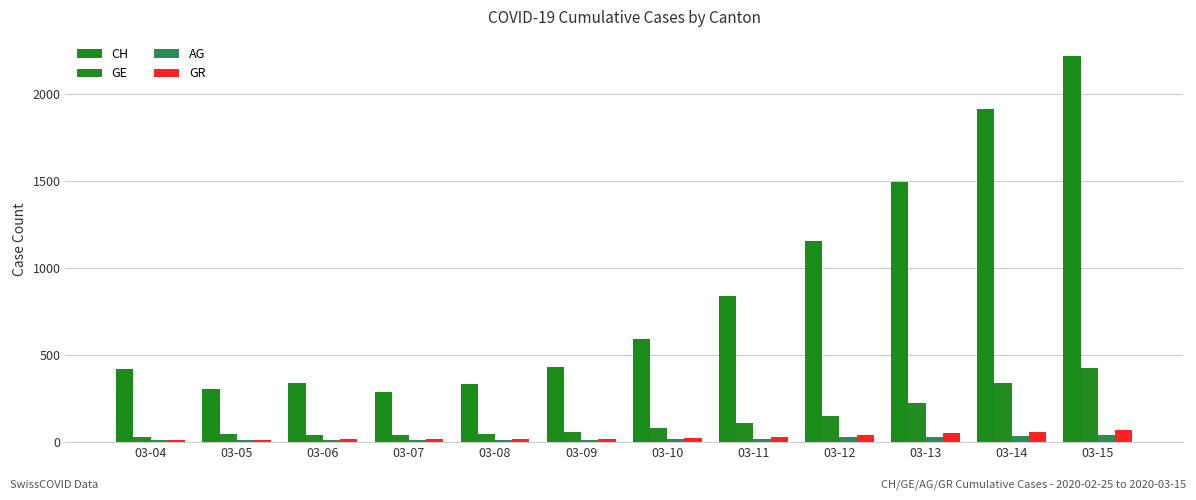

At which label does GE first exceed 79?

03-11